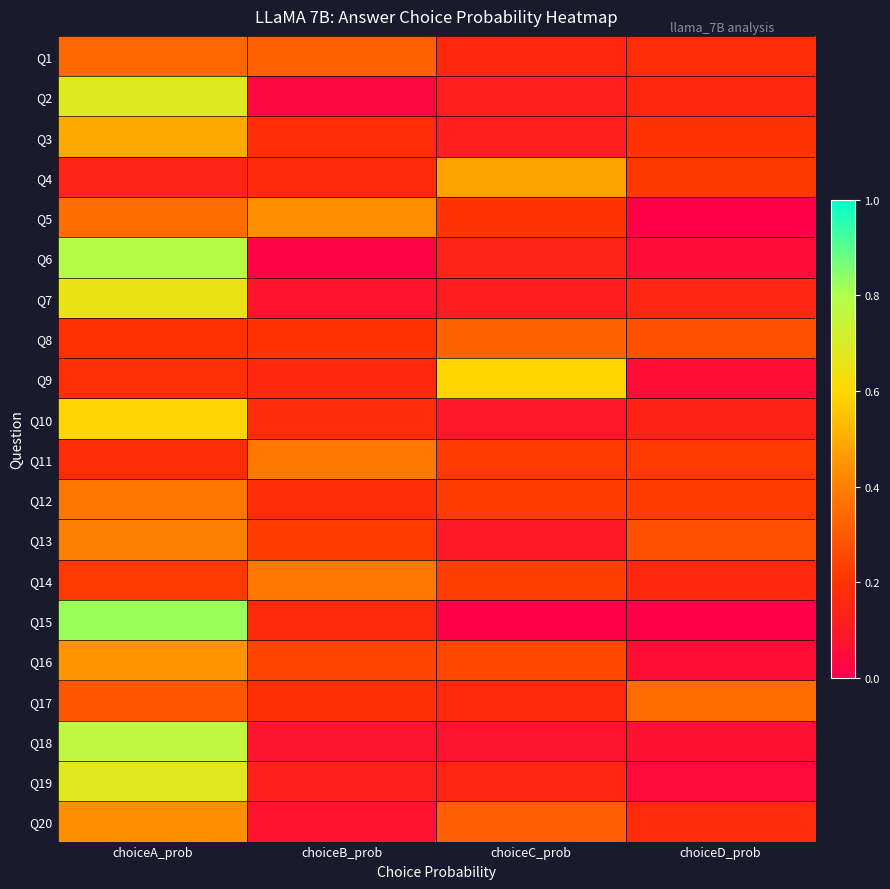

Which label corresponds to the smallest value in the chart?

choiceD_prob